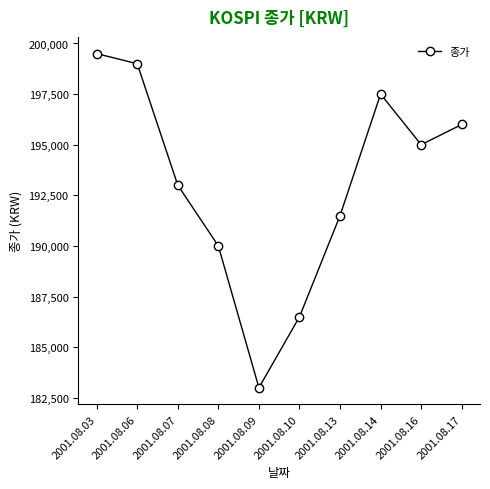

What is the change in value from 2001.08.07 to 2001.08.10?

-6500